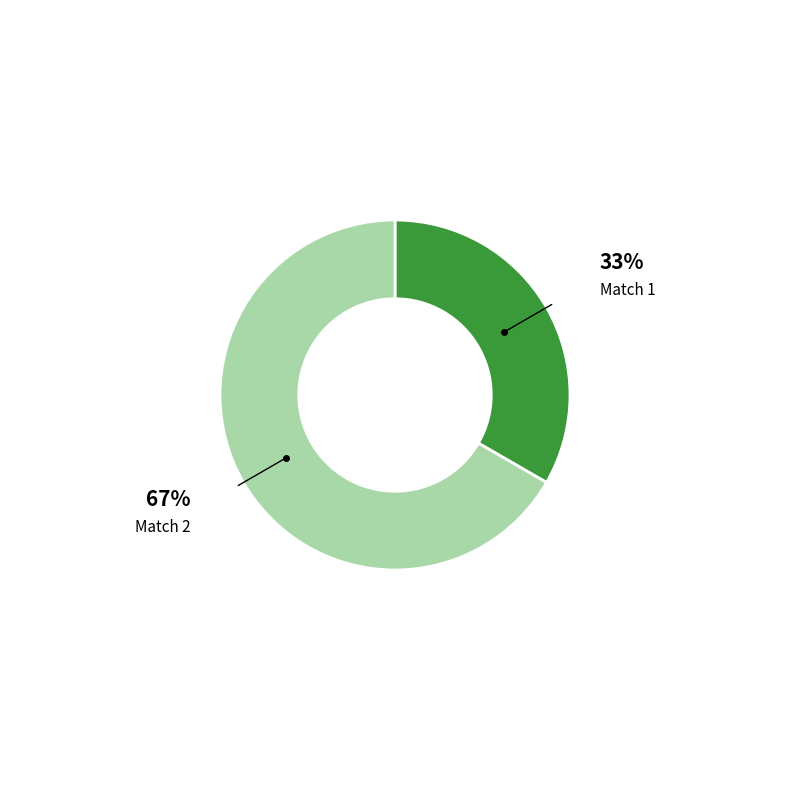

To the nearest percent, what is the average slice percentage?

50%